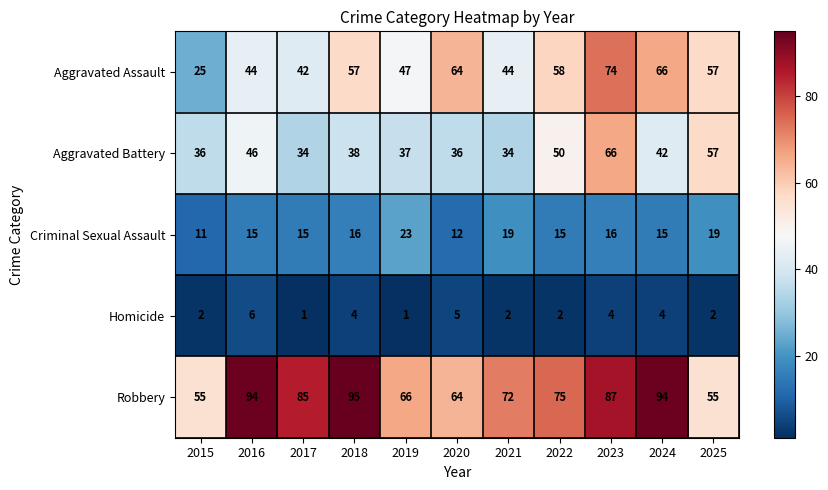

Between 2017 and 2019, which series saw the biggest shift?

Robbery